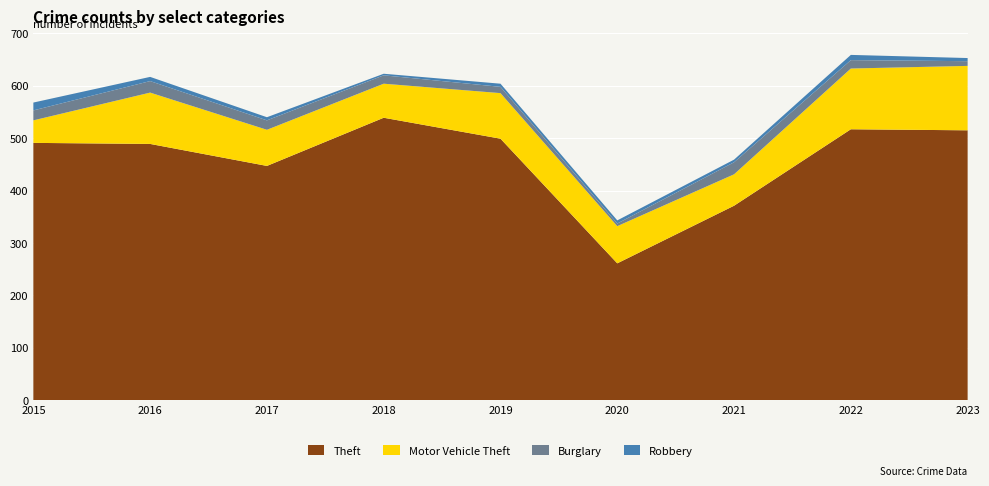

Reading left to right, what are all the values shown in this chart?

Theft: 2015=491	2016=489	2017=447	2018=539	2019=499	2020=261	2021=371	2022=517	2023=515
Motor Vehicle Theft: 2015=43	2016=98	2017=69	2018=65	2019=87	2020=71	2021=60	2022=116	2023=123
Burglary: 2015=19	2016=22	2017=18	2018=16	2019=12	2020=5	2021=23	2022=16	2023=9
Robbery: 2015=15	2016=8	2017=6	2018=3	2019=6	2020=6	2021=5	2022=10	2023=6